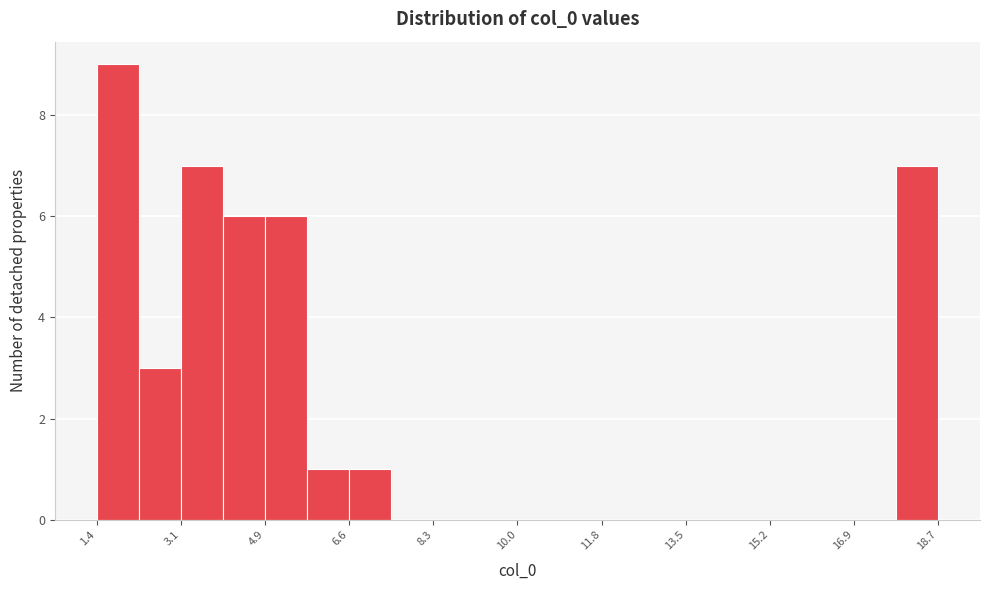

Reading left to right, list every bar in this chart as the range it spans on the x-axis followed by its height. Neither the bar edges nor the heights are printed on the chart, so give them approximately, as read against the axes.

1.4 to 2.2: 9
2.2 to 3.2: 3
3.2 to 4.0: 7
4.0 to 4.8: 6
4.8 to 5.8: 6
5.8 to 6.6: 1
6.6 to 7.4: 1
7.4 to 8.4: 0
8.4 to 9.2: 0
9.2 to 10.0: 0
10.0 to 11.0: 0
11.0 to 11.8: 0
11.8 to 12.6: 0
12.6 to 13.4: 0
13.4 to 14.4: 0
14.4 to 15.2: 0
15.2 to 16.0: 0
16.0 to 17.0: 0
17.0 to 17.8: 0
17.8 to 18.6: 7